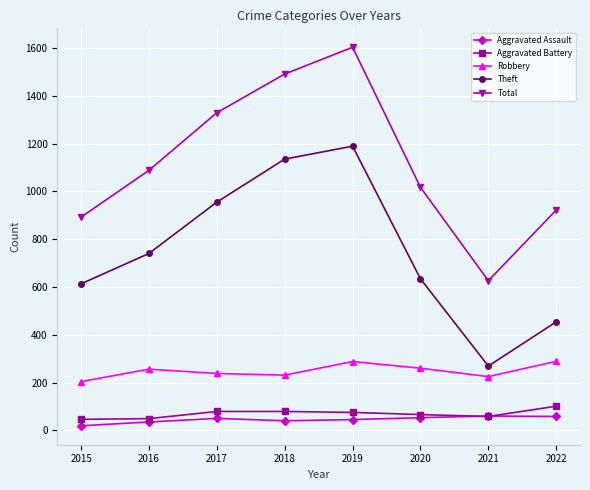

What is the value of the Aggravated Assault point at the 1st from the left?

19